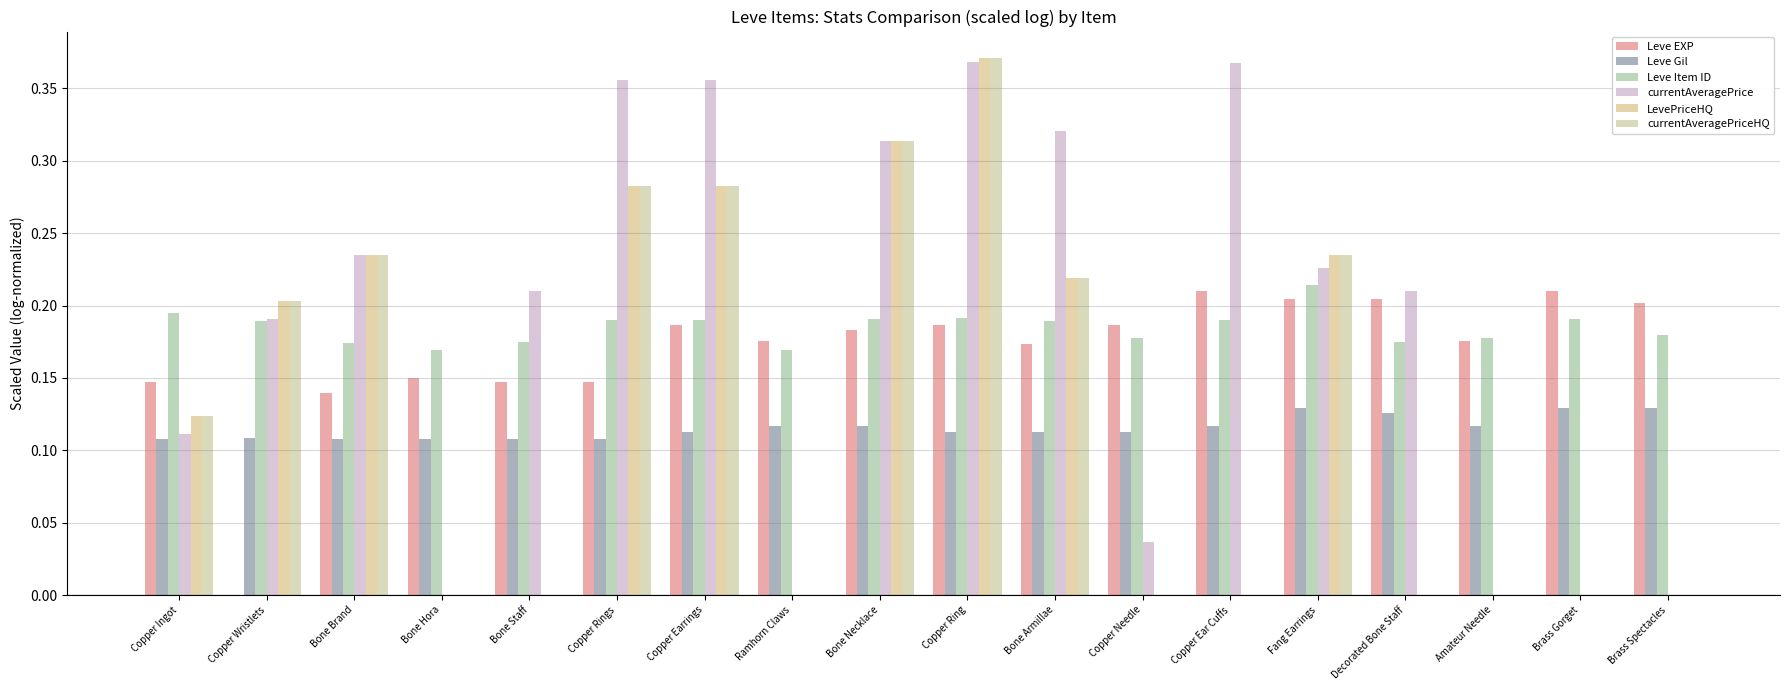

Does the chart contain stacked bars?

No